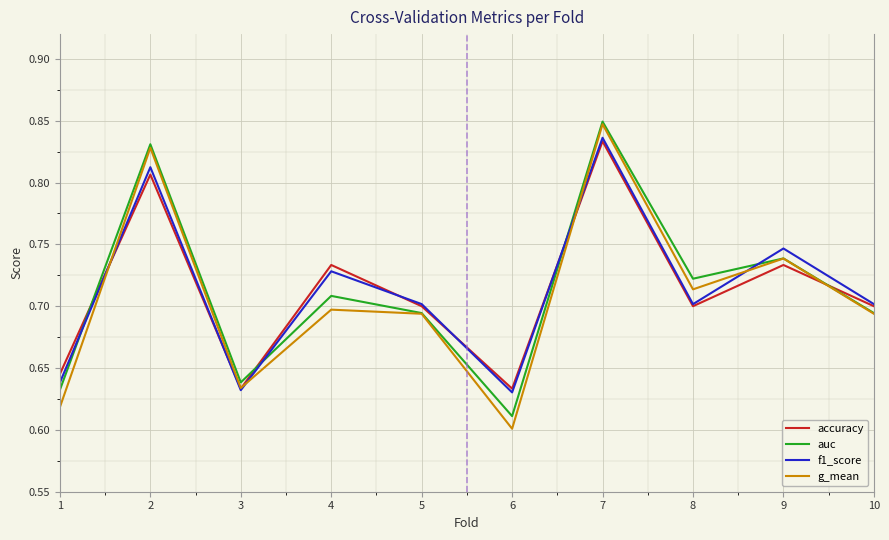

True or false: accuracy and auc intersect in this chart.

True